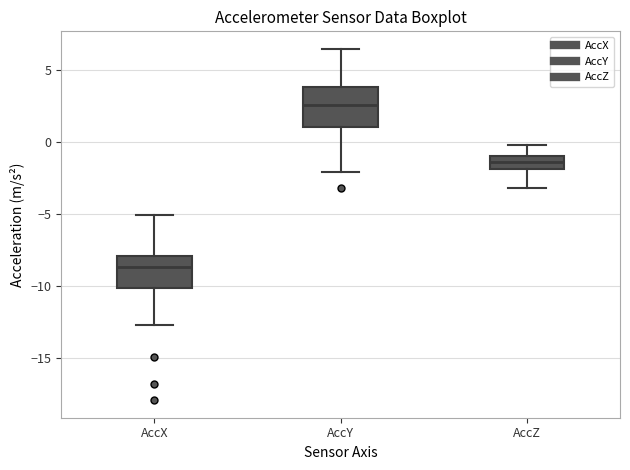

Which box has the lowest median line?

AccX